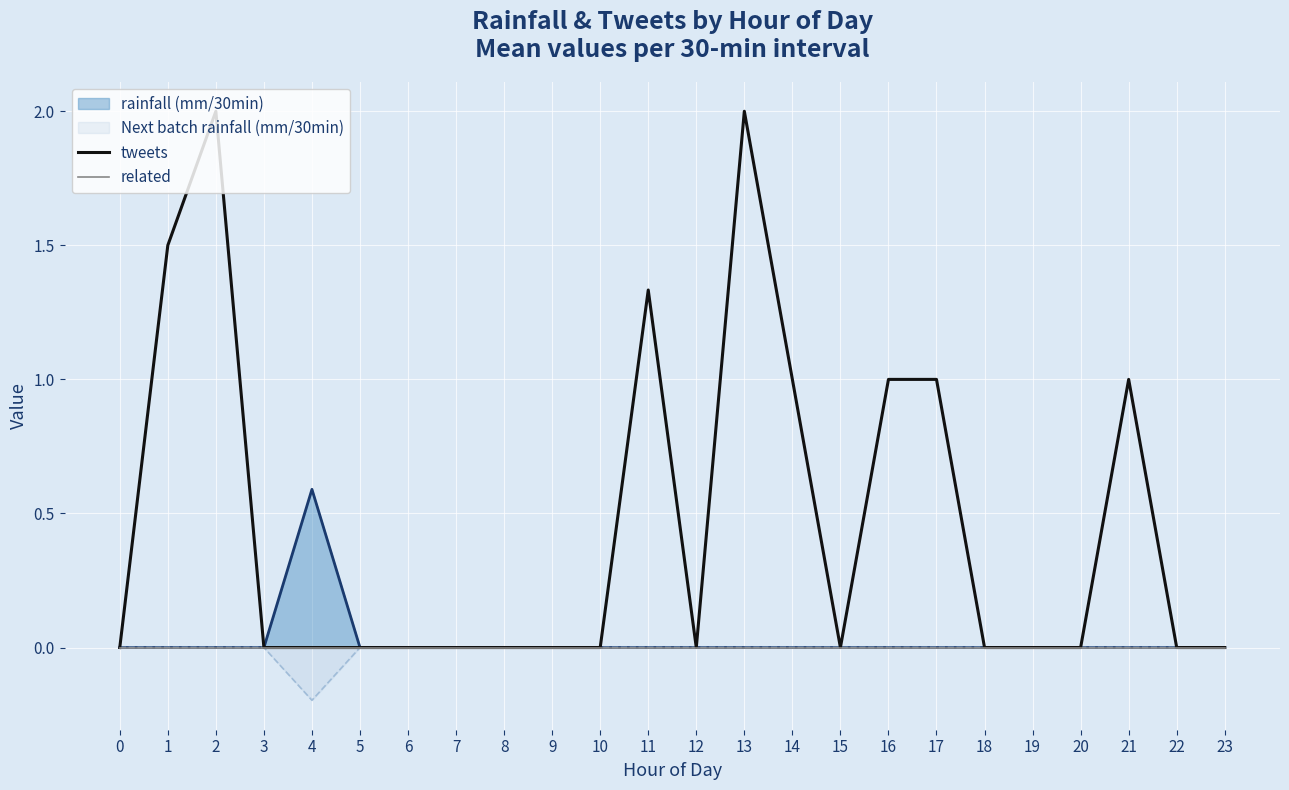

True or false: tweets and related cross at least once.

False